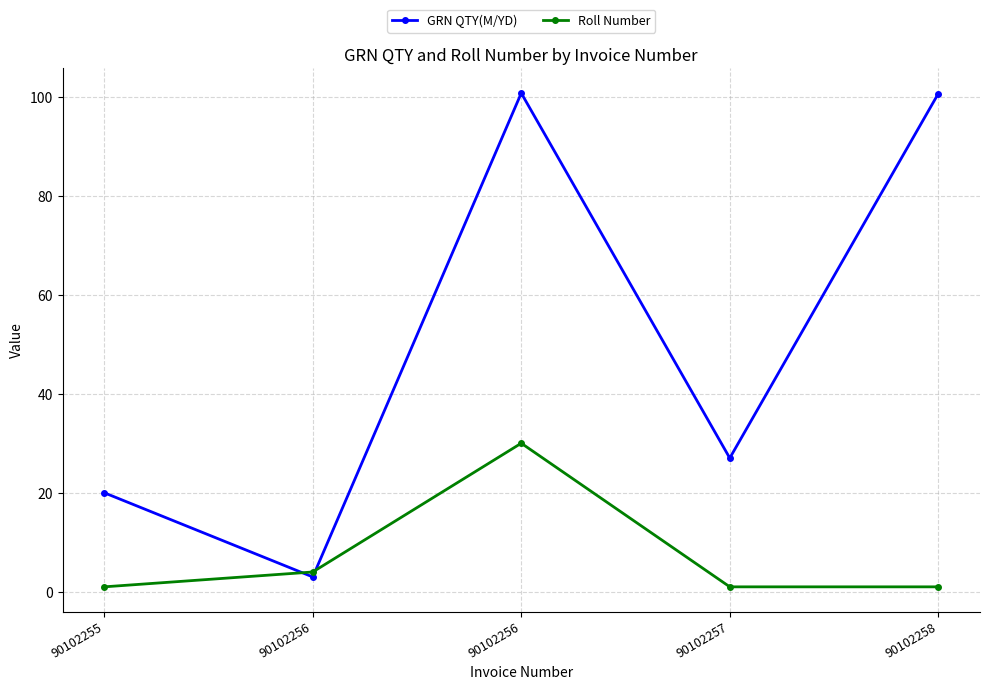

What is the value of the GRN QTY(M/YD) point at the 5th from the left?

100.6